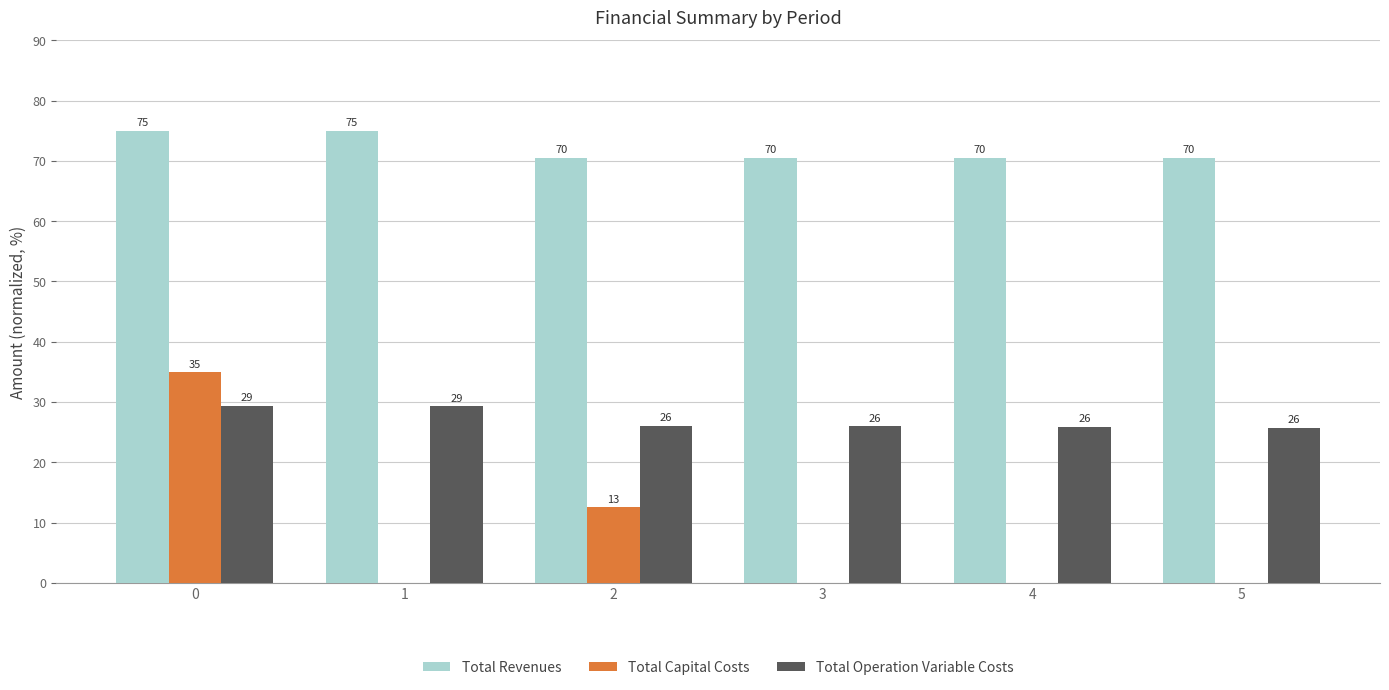

Which series has the largest total across all categories?

Total Revenues